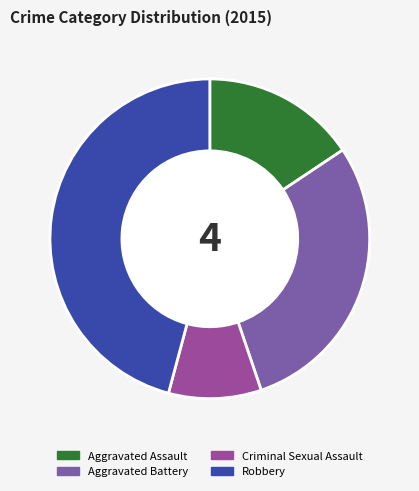

Does any single category account for the majority?

No